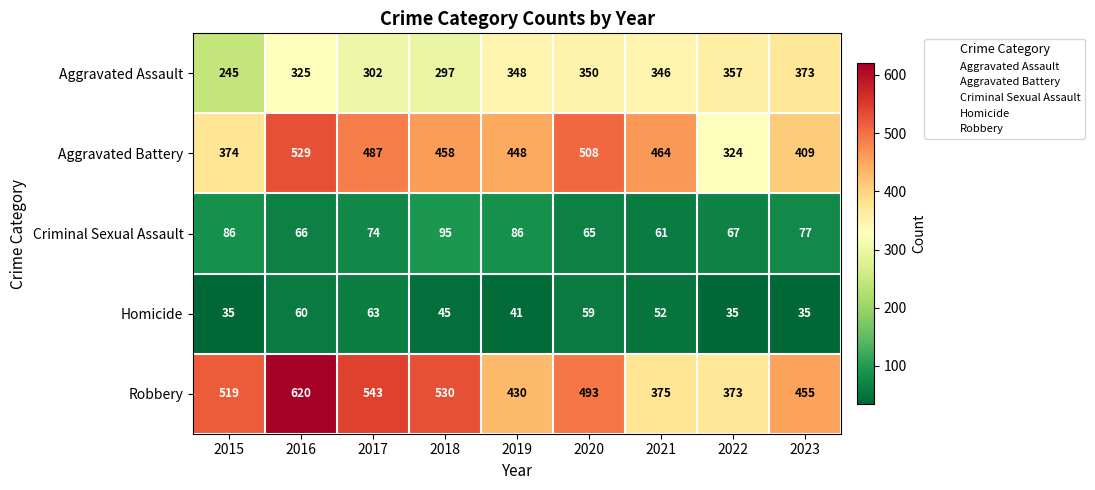

What is the total value across all series at 2015?

1259